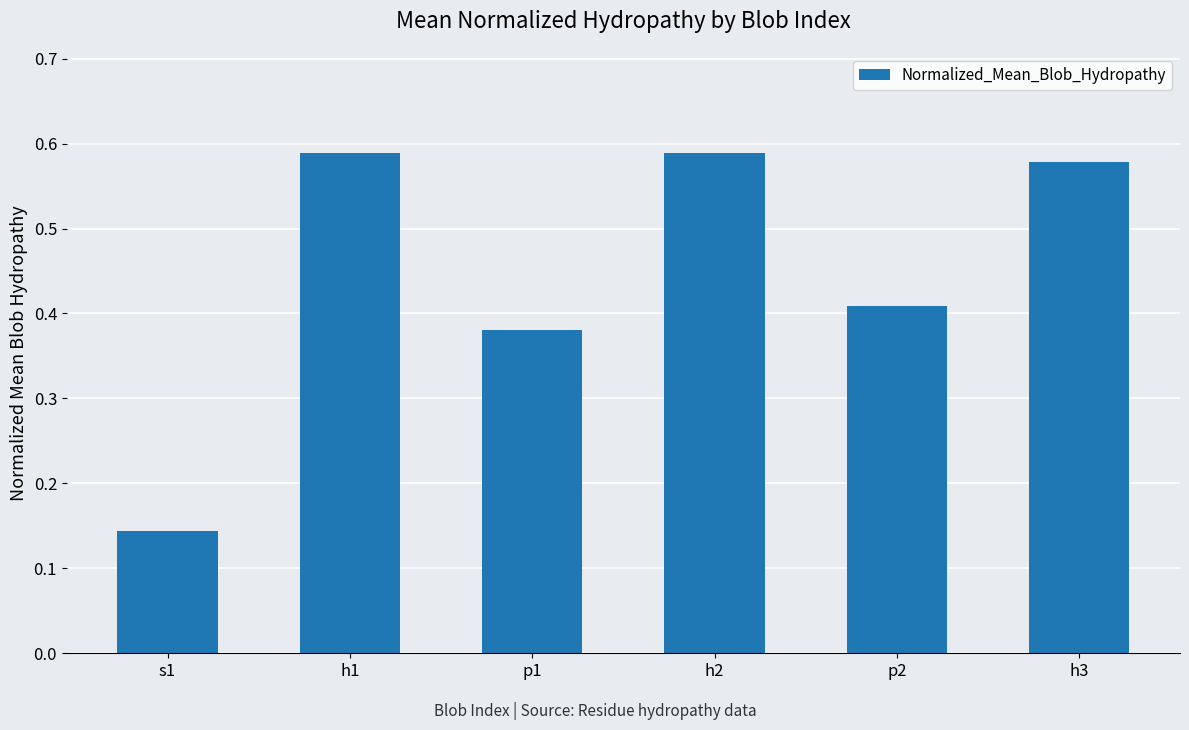

Which has a higher value, p1 or s1?

p1